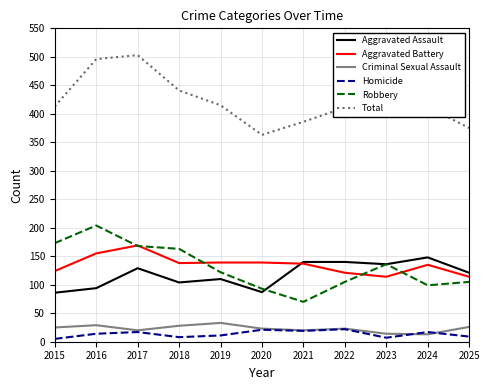

What is the maximum value for Robbery?

204